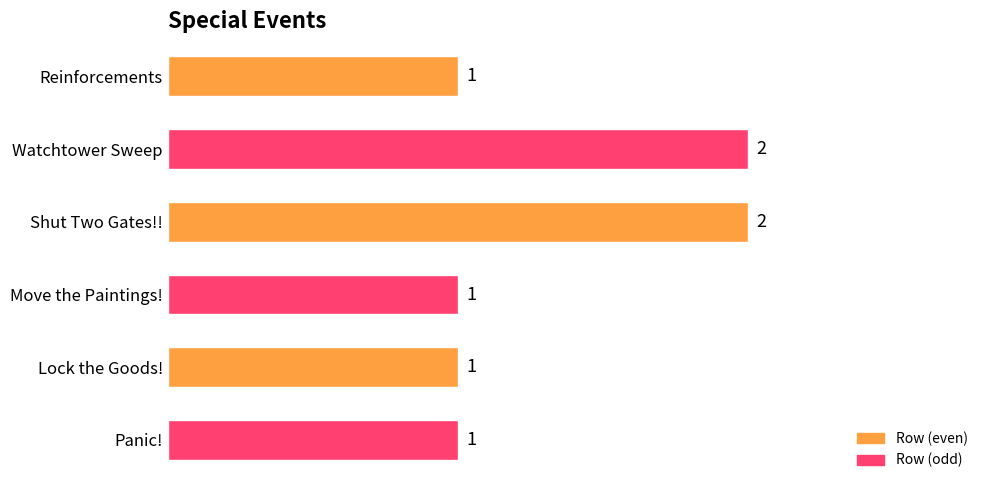

What is the sum of all values?

8